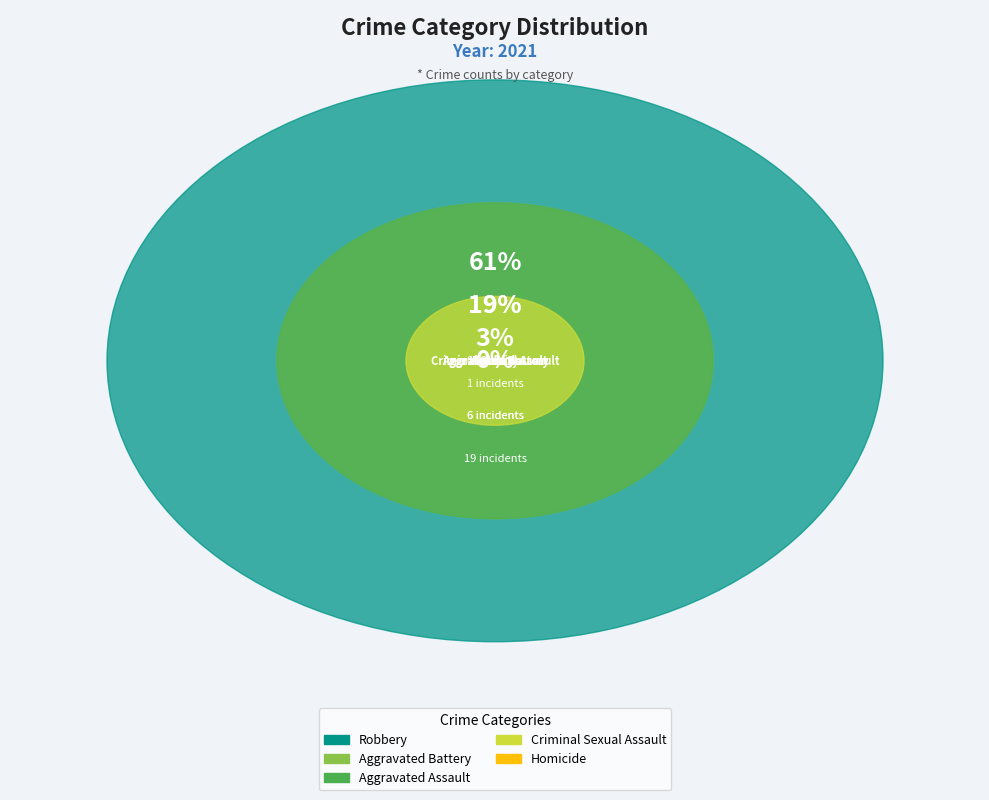

What is the total percentage of Robbery and Aggravated Assault?

78.1%